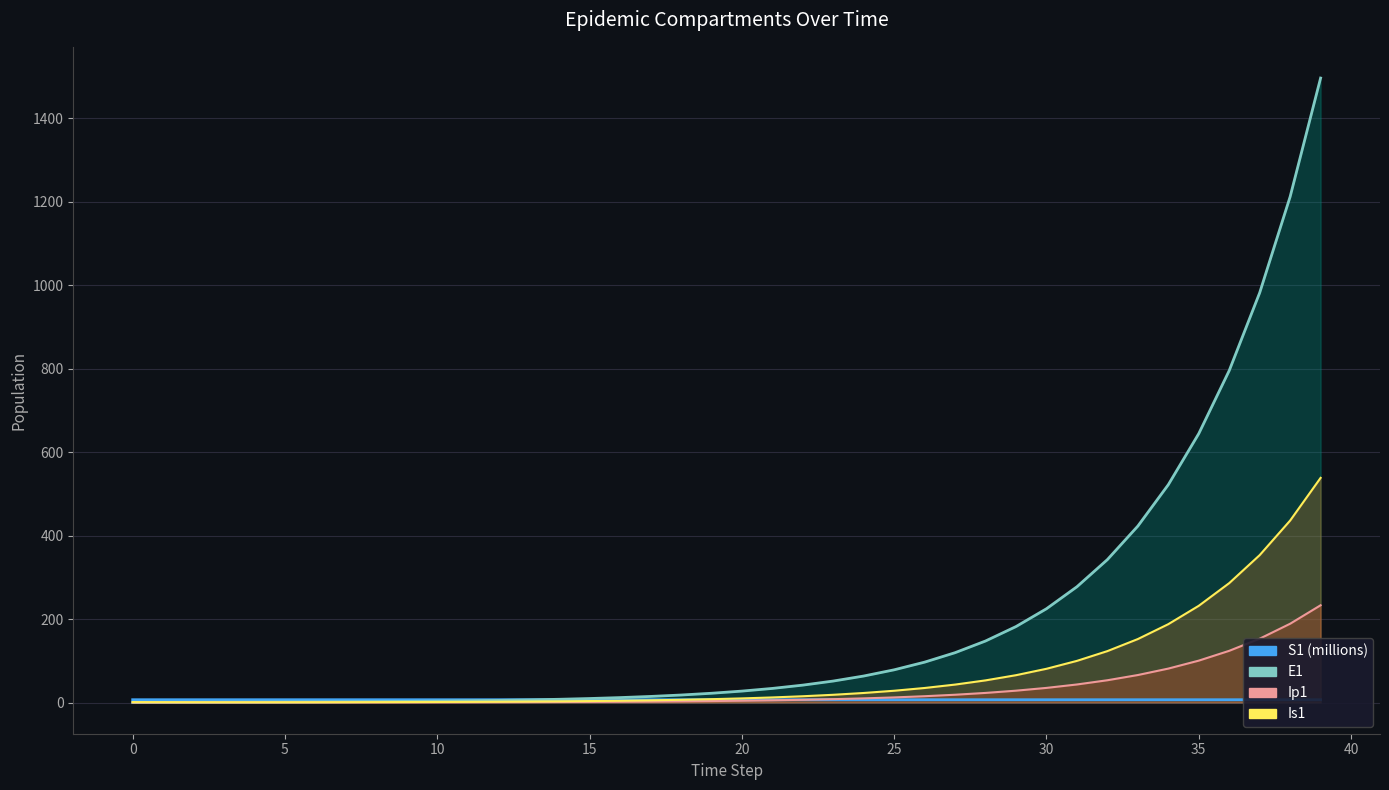

List the labels in order of E1 value, largest first.

39, 38, 37, 36, 35, 34, 33, 32, 31, 30, 29, 28, 27, 26, 25, 24, 23, 22, 21, 20, 19, 18, 17, 16, 15, 14, 13, 12, 11, 10, 9, 8, 7, 6, 5, 4, 3, 2, 1, 0